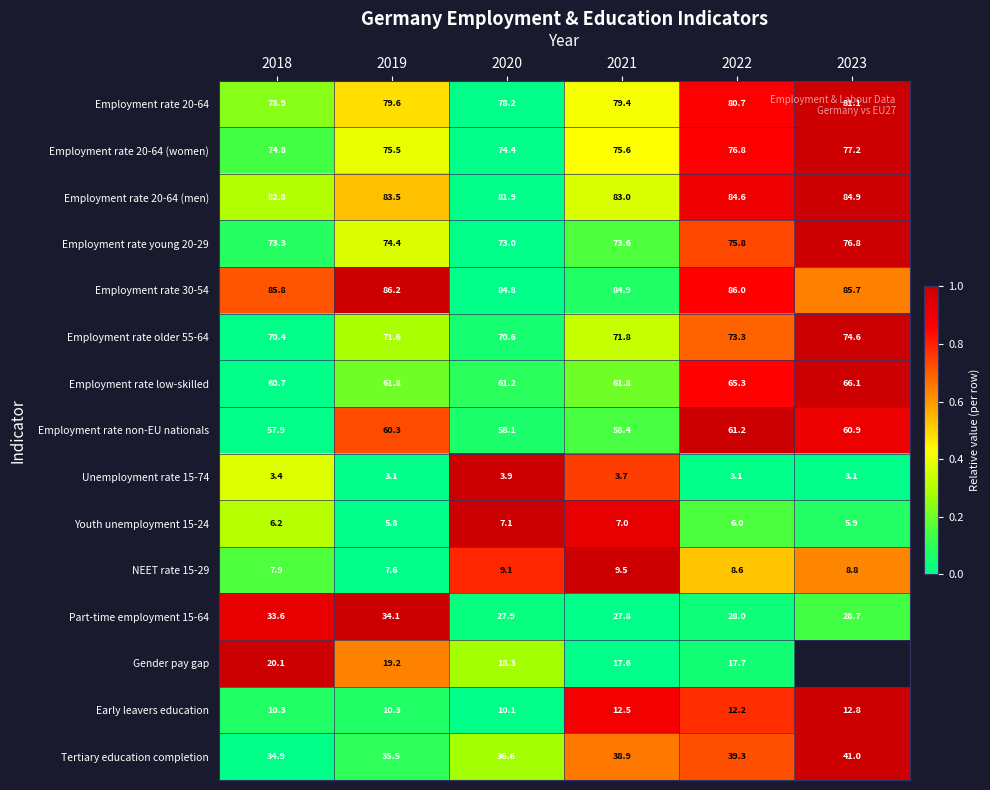

How many values in the Employment rate older 55-64 series exceed 71?

4